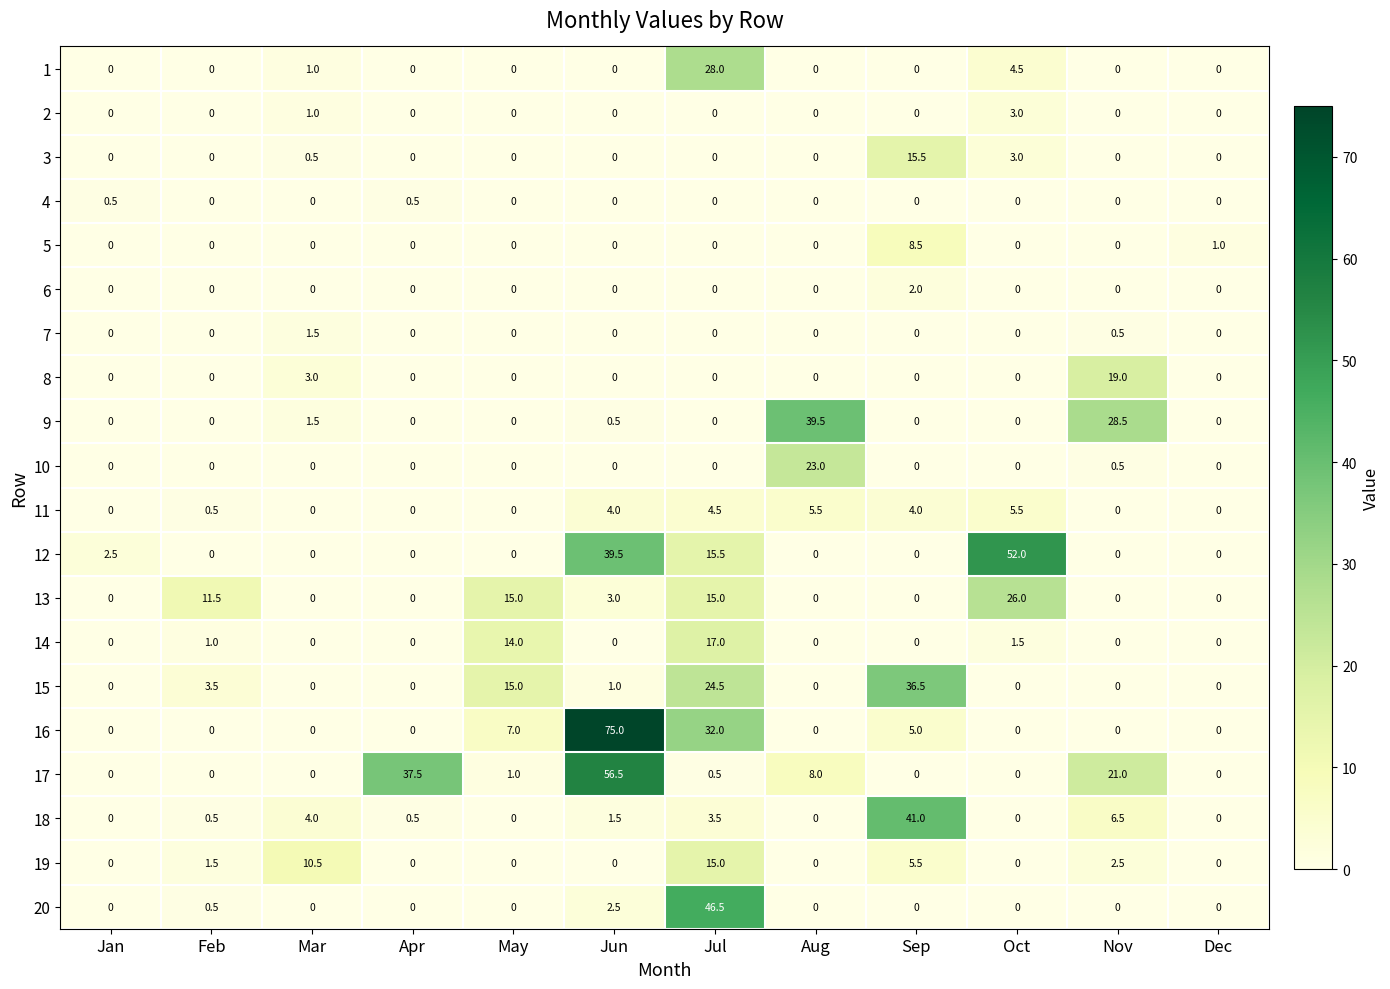

At which label is 8 closest to 9?

Mar